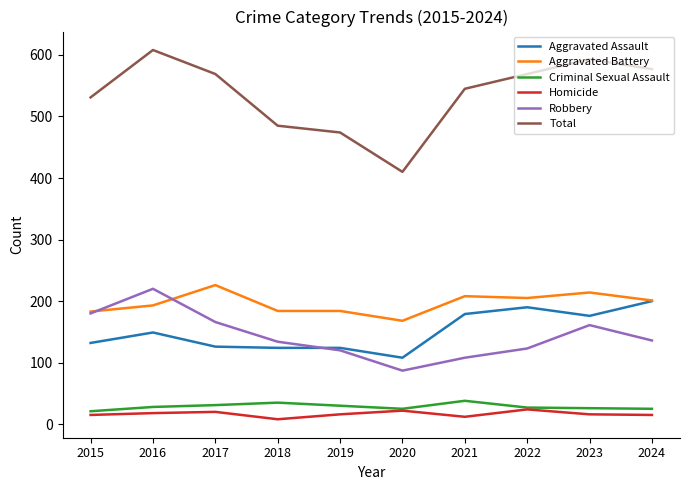

True or false: Robbery has a value of 166 at 2017.

True